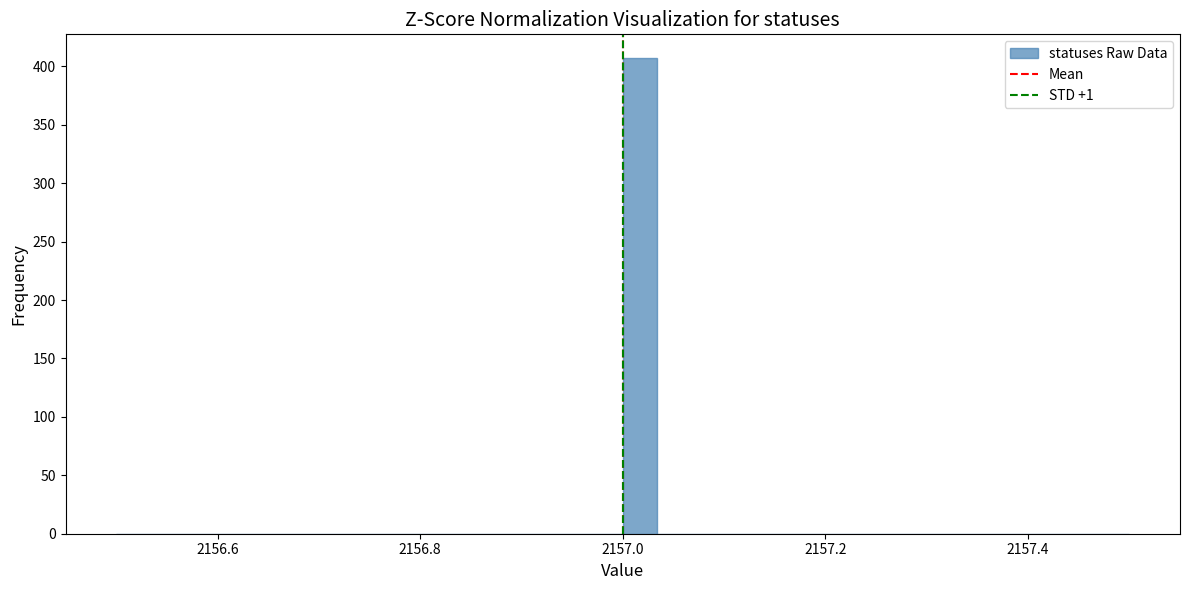

Around what value on the x-axis is the tallest bar? Give the approximate position of its centre, as read against the axis.

2157.02